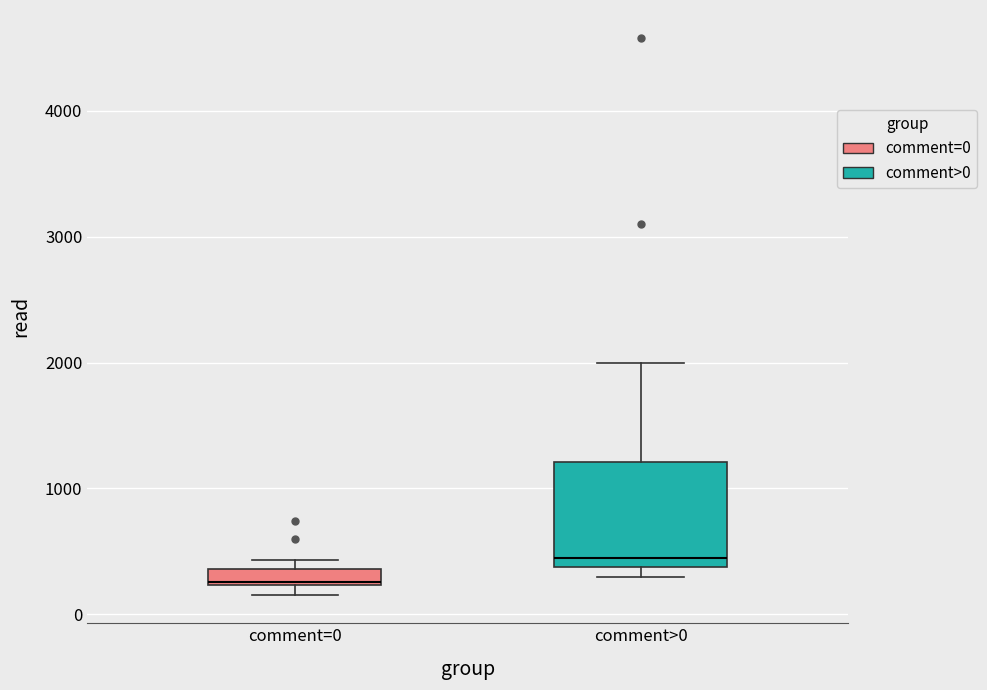

Where does the upper whisker of the box for comment>0 end on the y-axis? The values are not printed on the chart, so give them approximately, as read against the axis.

2000